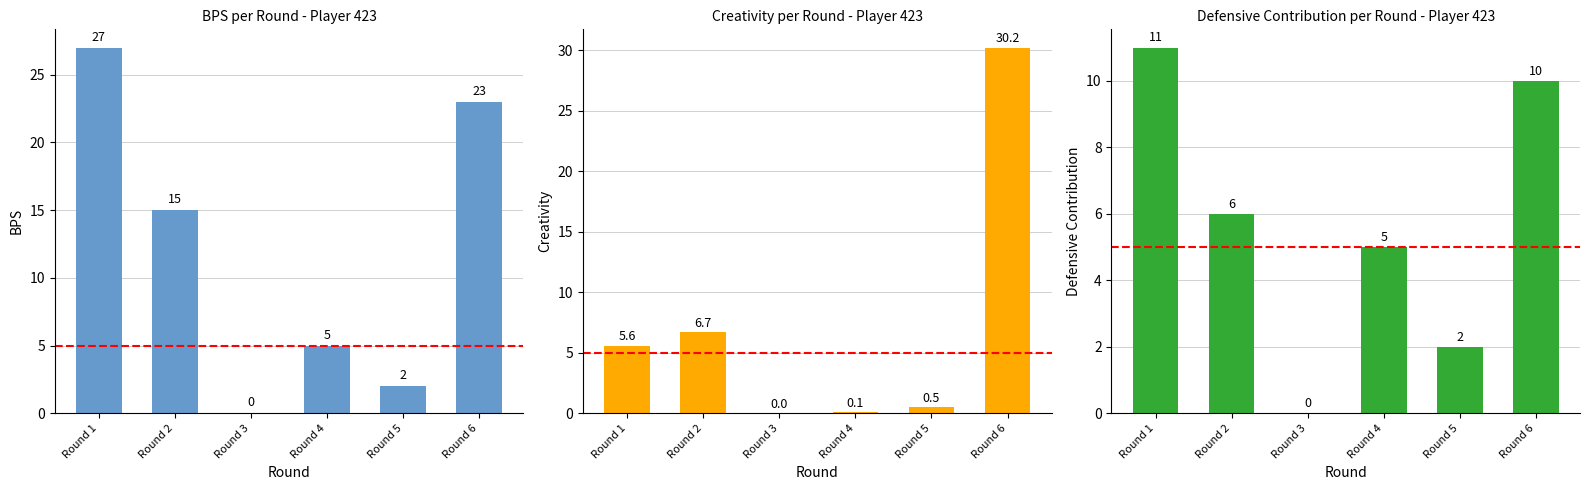

What is the approximate value of defensive_contribution at Round 2?

6.0